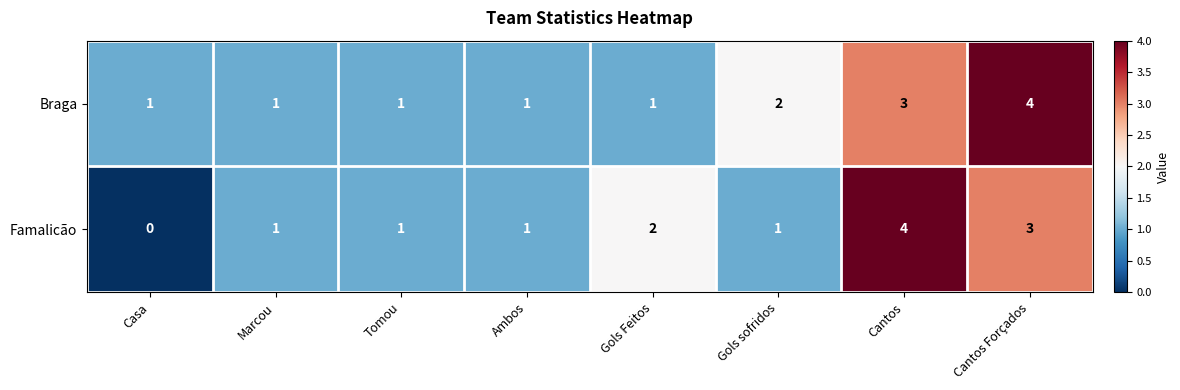

Reading left to right, extract all data points from this chart.

Braga: Casa=1	Marcou=1	Tomou=1	Ambos=1	Gols Feitos=1	Gols sofridos=2	Cantos=3	Cantos Forçados=4
Famalicão: Casa=0	Marcou=1	Tomou=1	Ambos=1	Gols Feitos=2	Gols sofridos=1	Cantos=4	Cantos Forçados=3